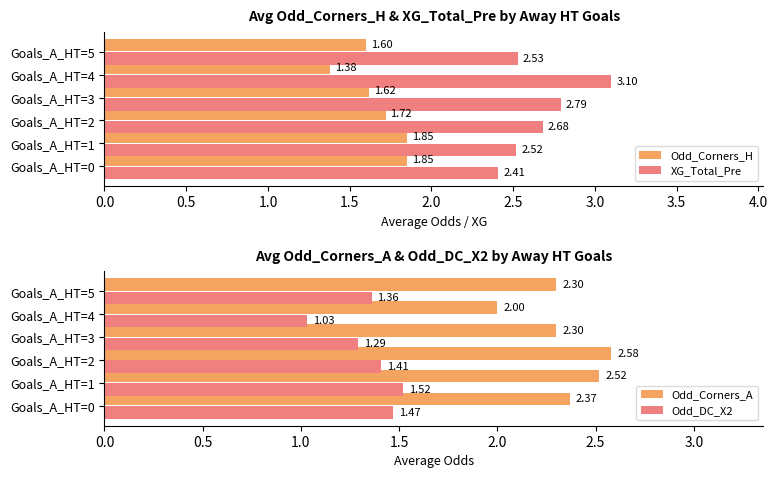

How many distinct data groups are displayed?

4